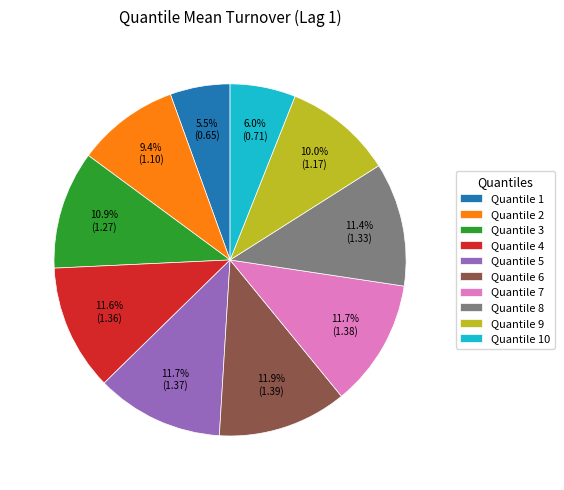

Which slice is the smallest?

Quantile 1